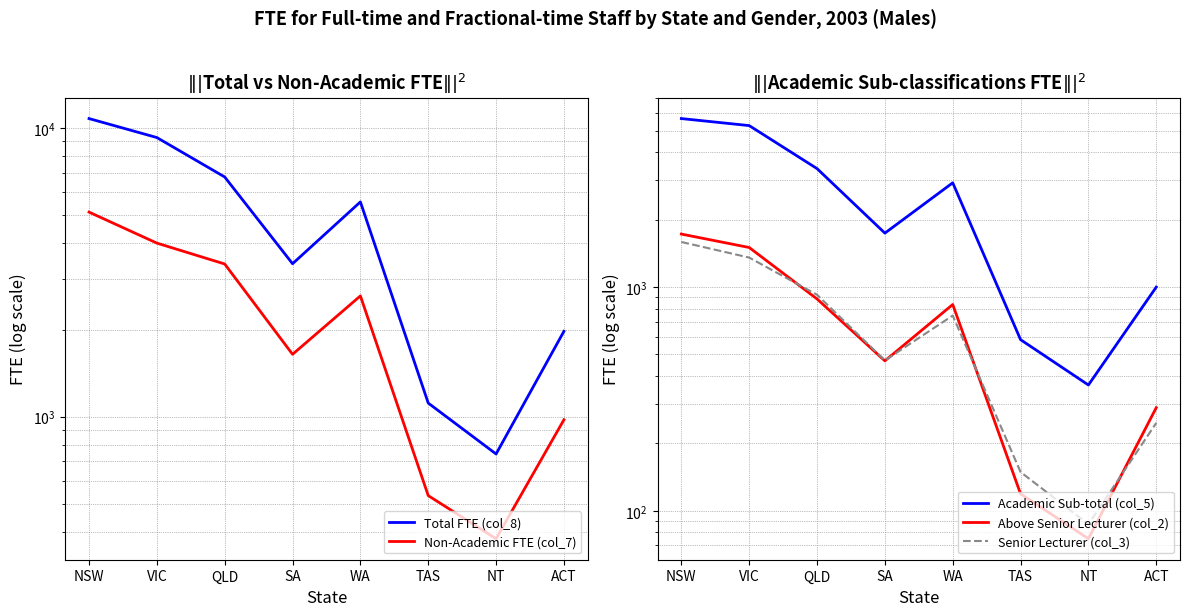

What is the spread (max minus min) of values at VIC?

7911